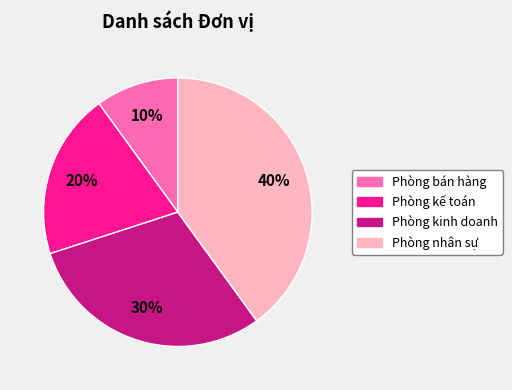

Which has a higher value, Phòng kinh doanh or Phòng kế toán?

Phòng kinh doanh